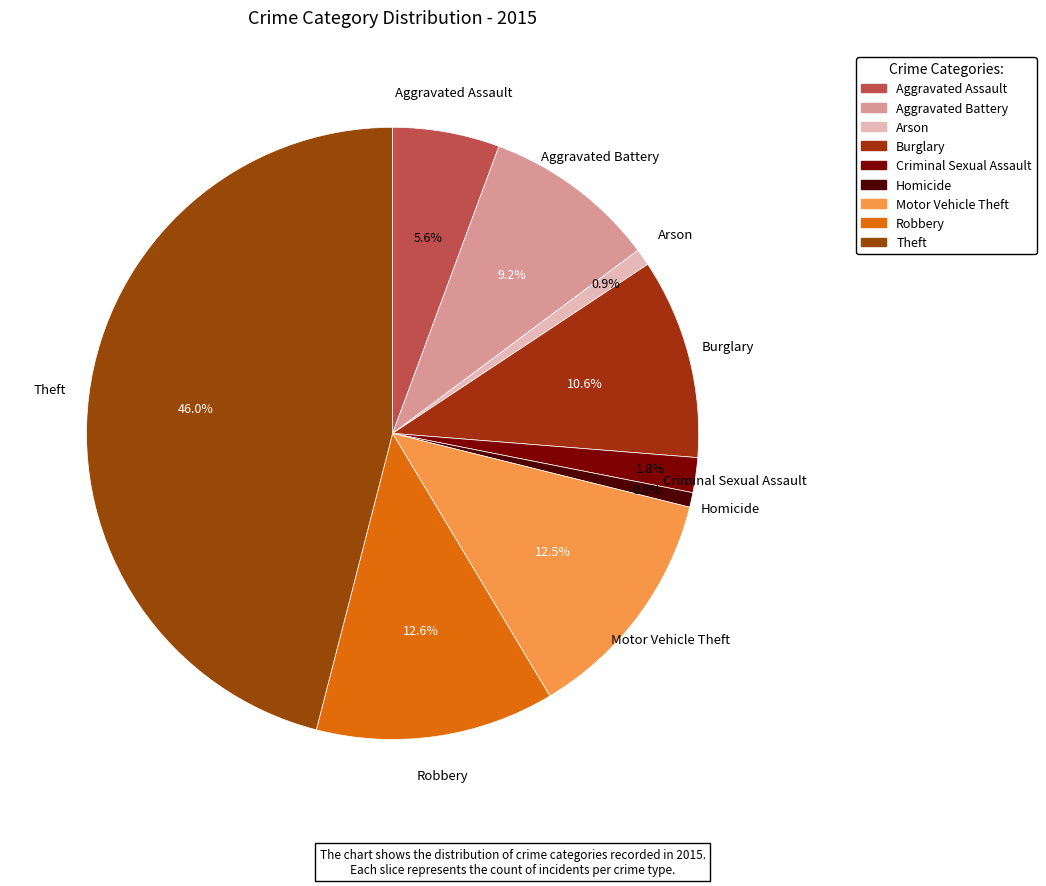

How many segments does this pie chart have?

9